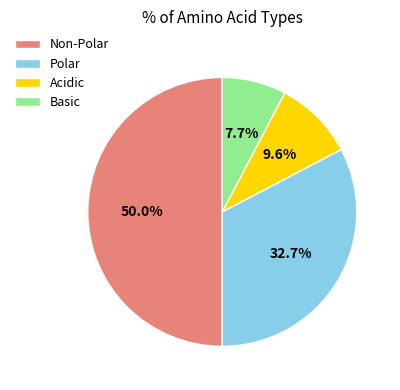

Rank the categories by value from highest to lowest.

Non-Polar, Polar, Acidic, Basic